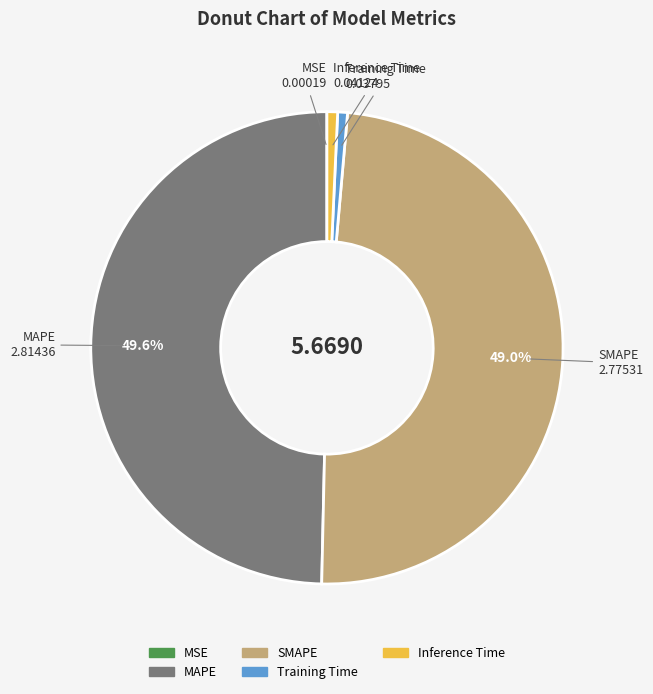

Which slice is the largest?

MAPE